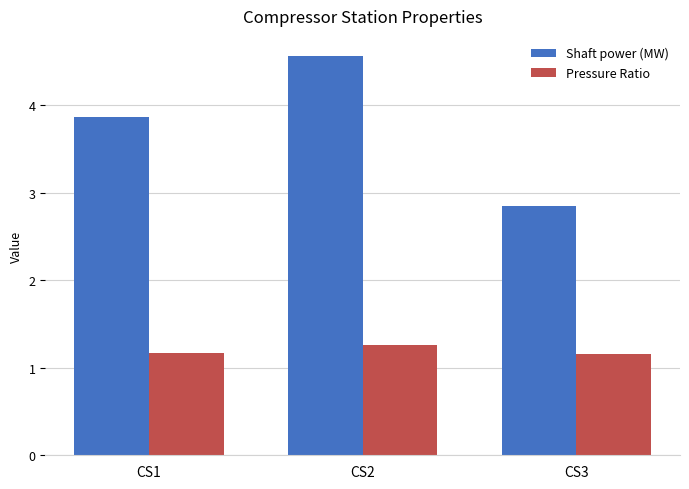

What is the difference between the maximum and minimum values in the Pressure Ratio series?

0.1